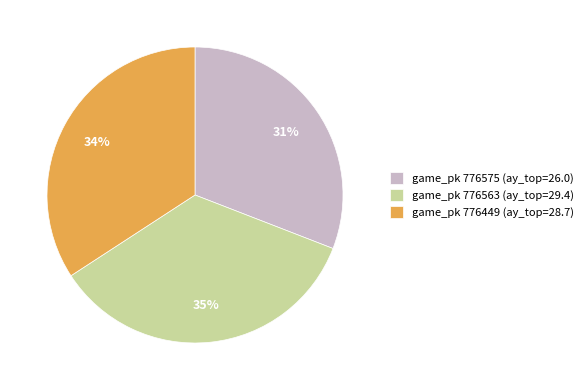

Which category has the biggest portion of the pie?

game_pk 776563 (ay_top=29.4)